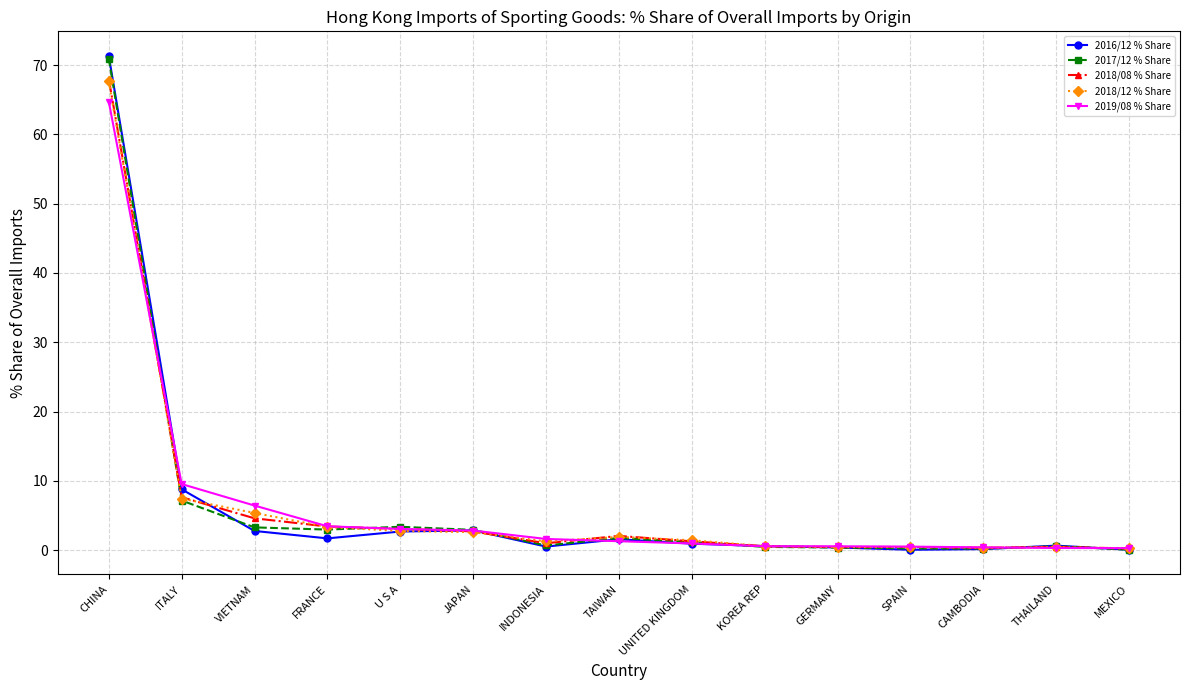

What is the maximum value shown in the chart?

71.3